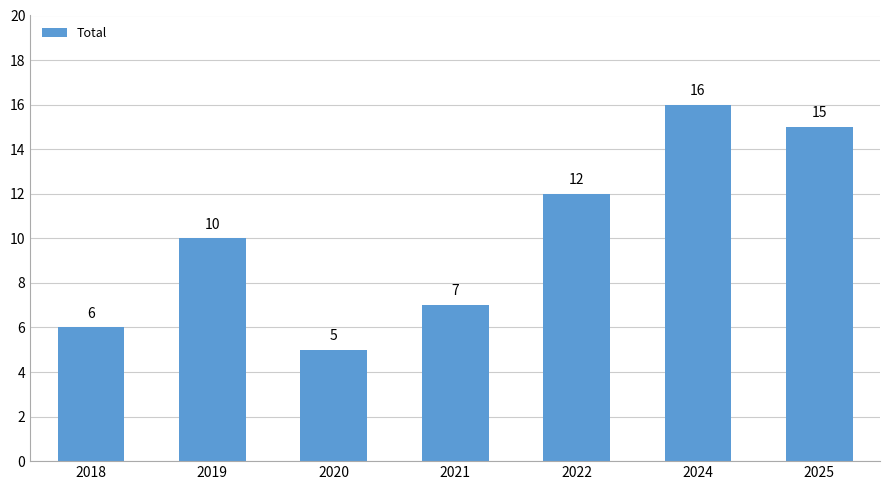

What is the approximate value at 2022, to the nearest 5?

10